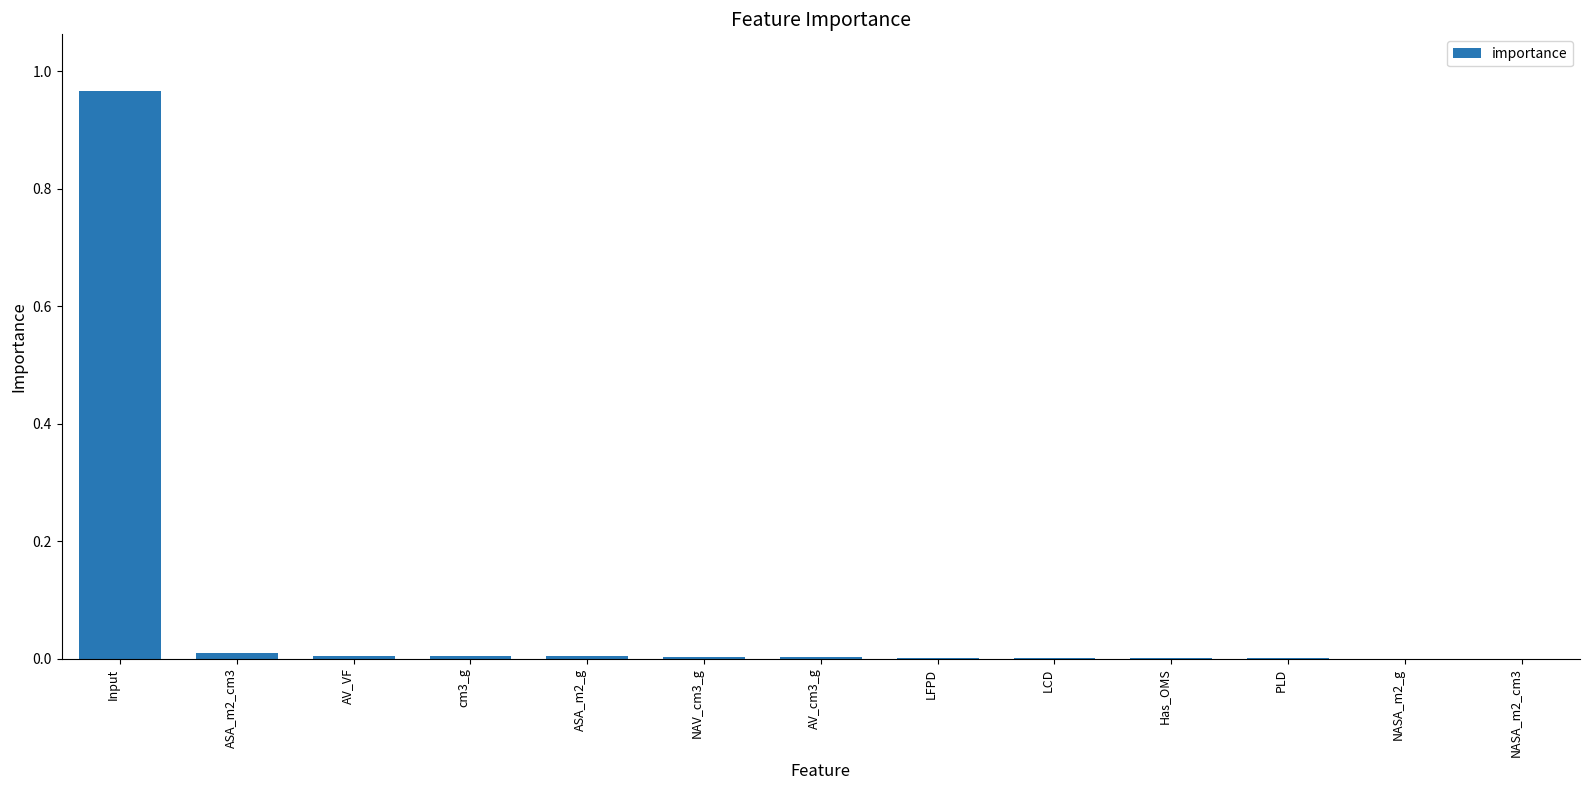

The chart shows a value of 1.5 at Input. True or false?

False